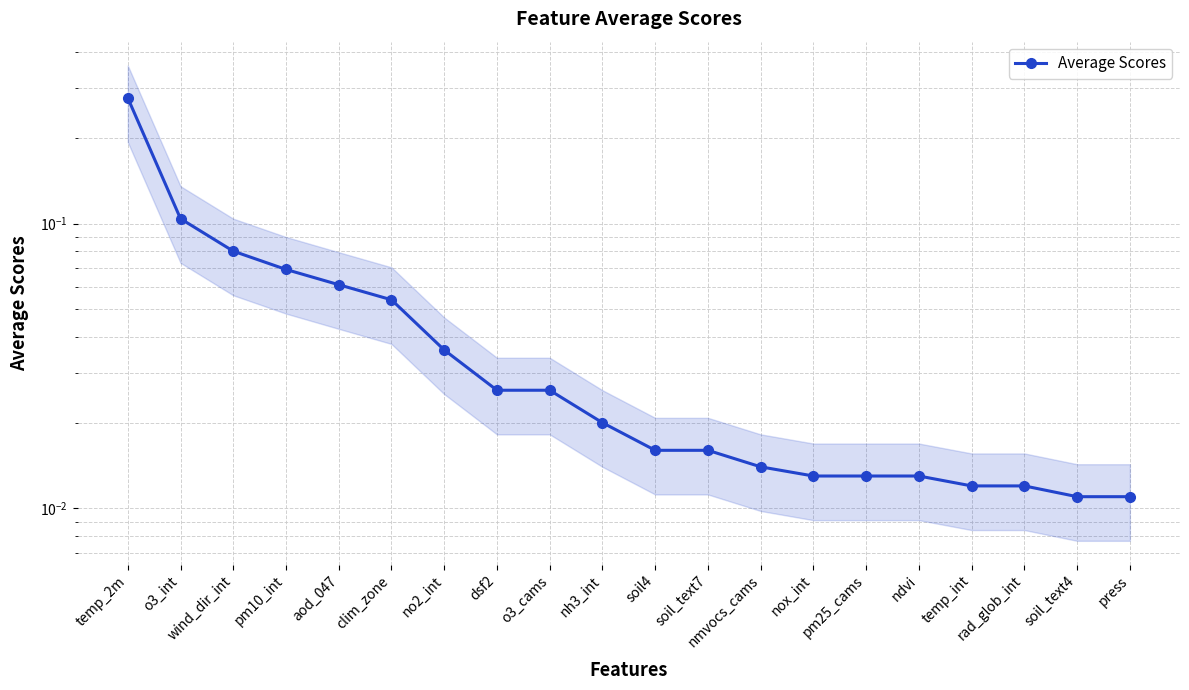

Does the chart display data point markers on the line(s)?

Yes